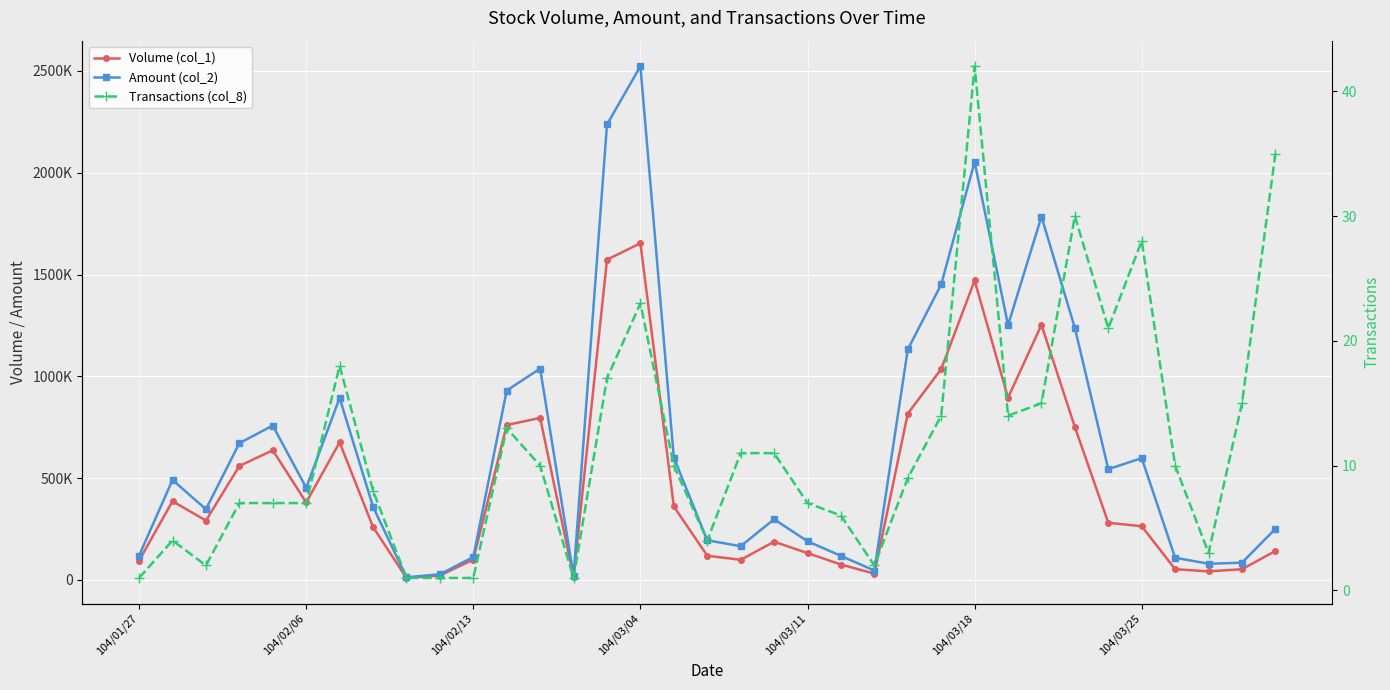

Reading left to right, list all the values displayed in this chart.

Volume (col_1): 95000	387000	292000	560000	637000	381000	676000	260000	10000	22000	100000	761000	796000	15000	1573000	1654000	361000	119000	99000	188000	132000	76000	31000	817000	1036000	1471000	895000	1253000	751000	281000	264000	53000	42000	53000	142000
Amount (col_2): 119700	491330	347480	672000	758510	452920	894300	359500	13200	27720	113000	930640	1038380	18900	2237320	2523310	600940	195060	165950	298440	190190	118270	46500	1132210	1451540	2053730	1251320	1784660	1237580	544360	598570	109130	79760	84830	251310
Transactions (col_8): 1	4	2	7	7	7	18	8	1	1	1	13	10	1	17	23	10	4	11	11	7	6	2	9	14	42	14	15	30	21	28	10	3	15	35